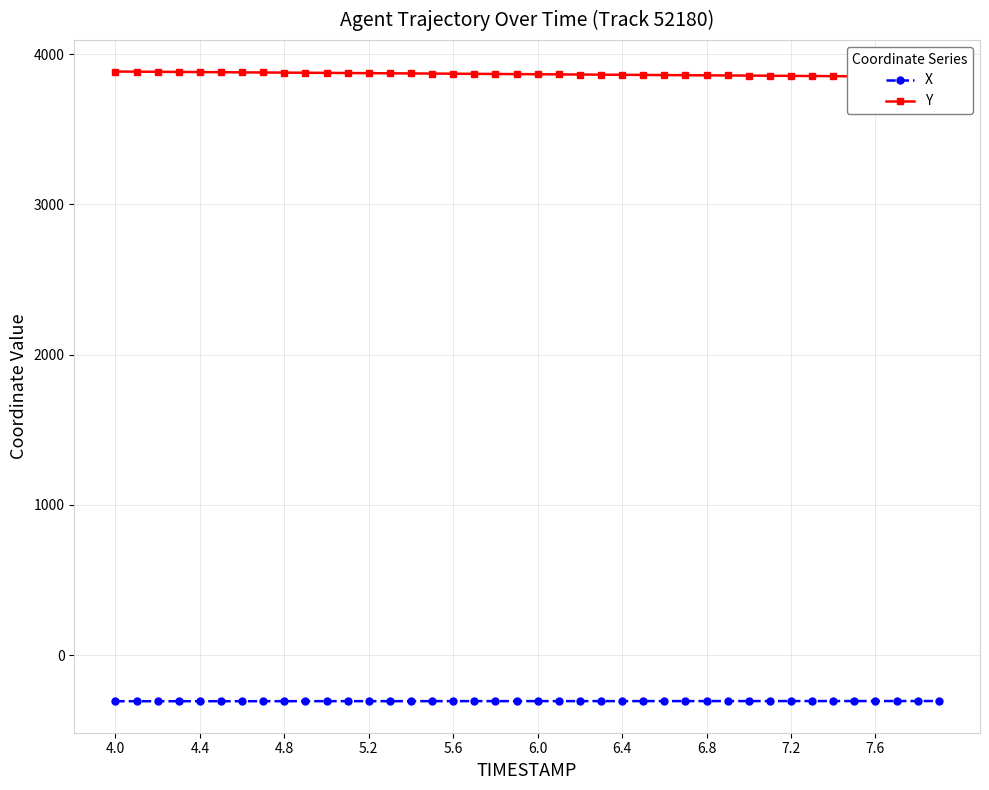

Reading left to right, extract all data points from this chart.

X: -307.3	-307.2	-307.2	-307.2	-307.1	-307.1	-307.0	-307.0	-307.0	-306.9	-306.9	-306.9	-306.8	-306.8	-306.7	-306.7	-306.7	-306.6	-306.6	-306.6	-306.5	-306.5	-306.5	-306.4	-306.4	-306.4	-306.4	-306.3	-306.3	-306.3	-306.2	-306.2	-306.2	-306.1	-306.1	-306.1	-306.0	-306.0	-306.0	-305.9
Y: 3885.3	3884.4	3883.5	3882.6	3881.7	3880.8	3879.9	3879.0	3878.1	3877.2	3876.2	3875.3	3874.4	3873.5	3872.6	3871.7	3870.8	3869.9	3869.0	3868.1	3867.2	3866.3	3865.4	3864.5	3863.6	3862.7	3861.8	3860.9	3860.0	3859.1	3858.2	3857.2	3856.3	3855.4	3854.5	3853.6	3852.7	3851.8	3850.9	3850.0